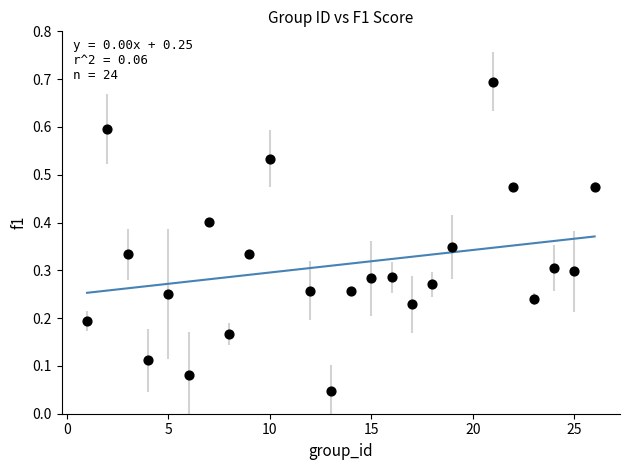

What is the range of Y values (max minus min)?

0.6